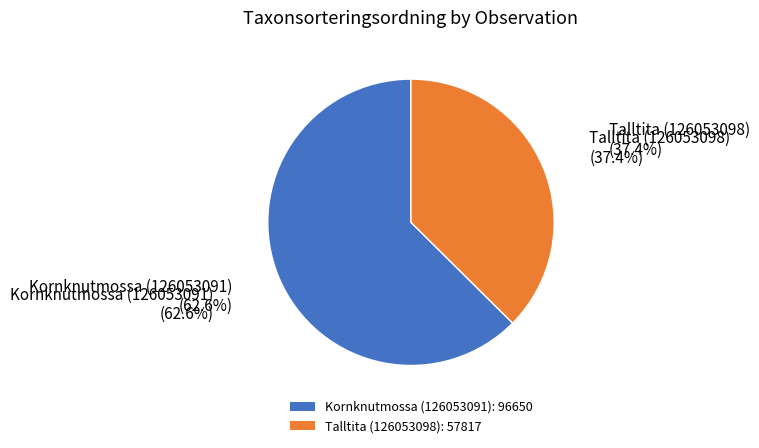

To the nearest percent, what is the average slice percentage?

50%